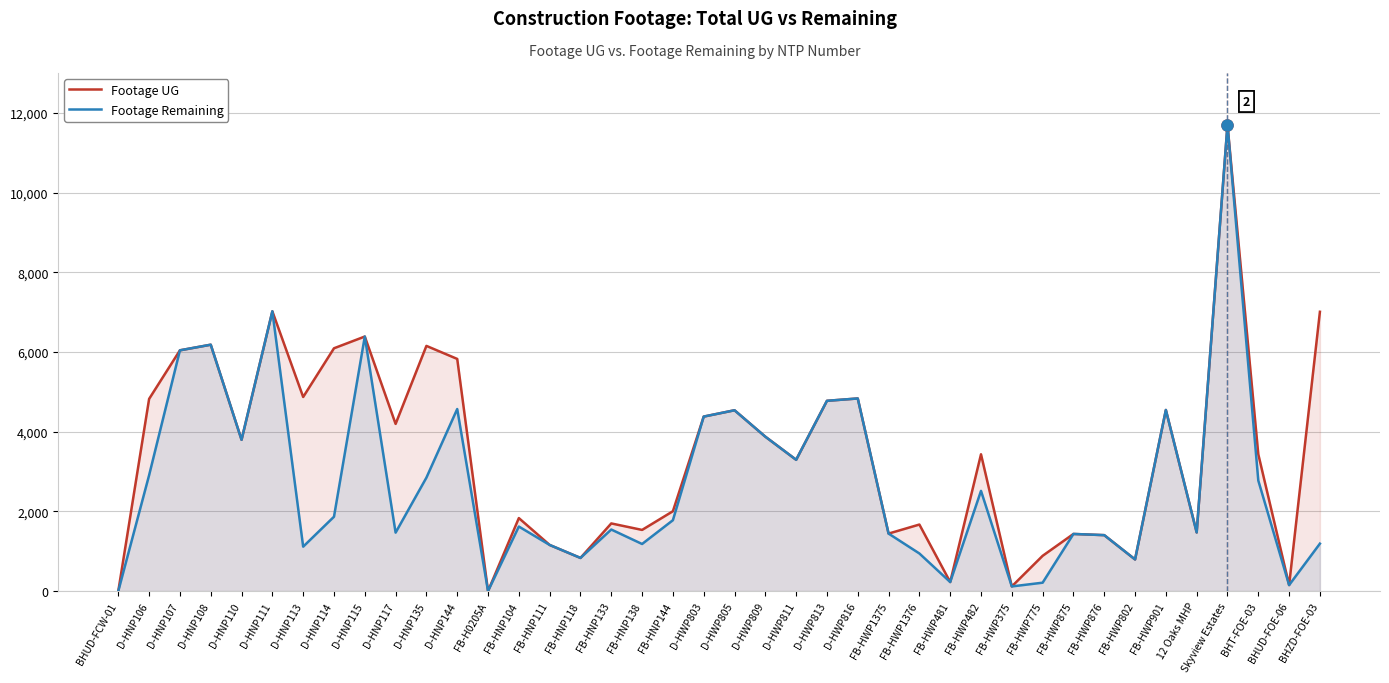

True or false: Footage Remaining has a value of 1776 at D-HNP106.

False